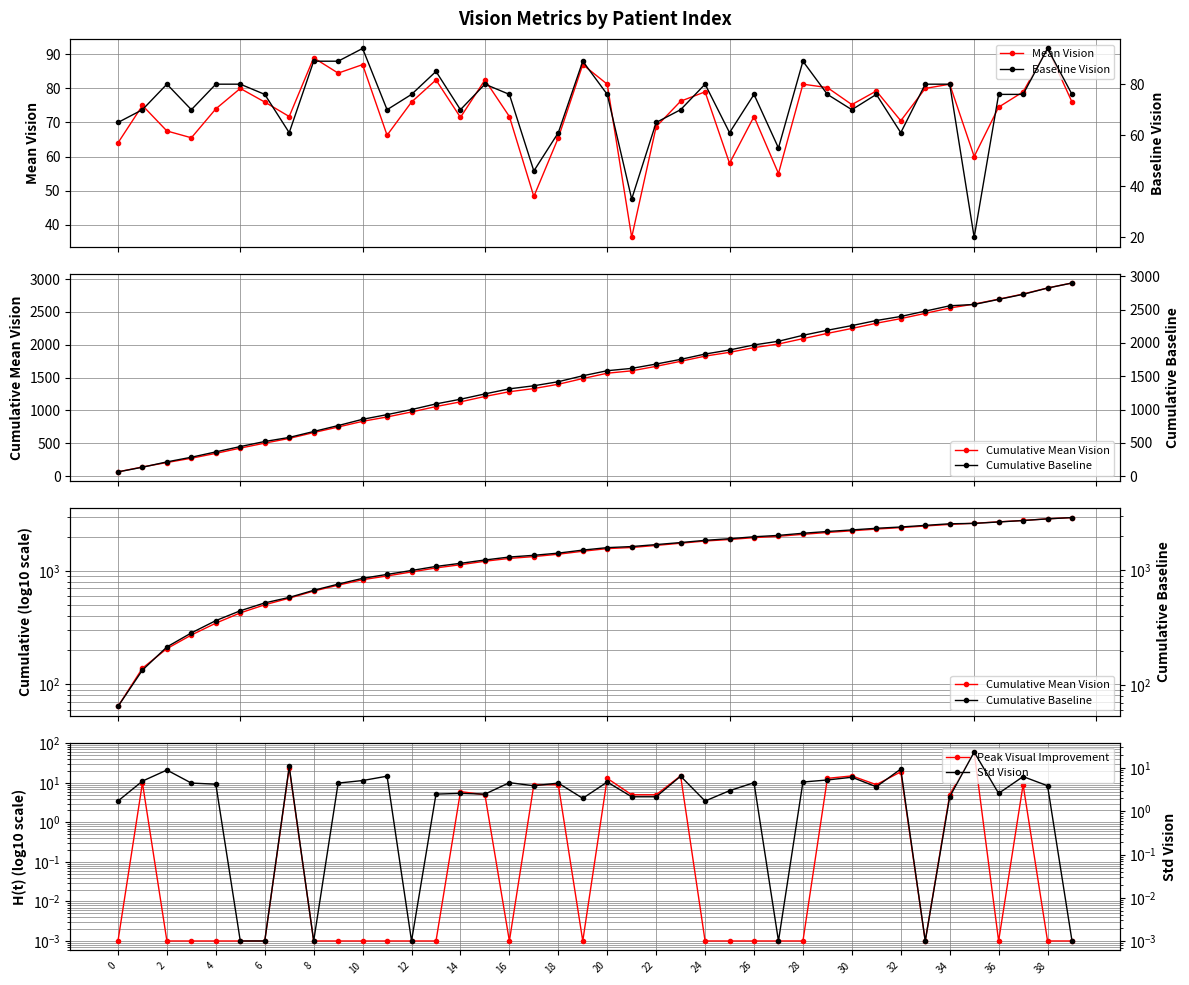

Does the chart display data point markers on the line(s)?

Yes